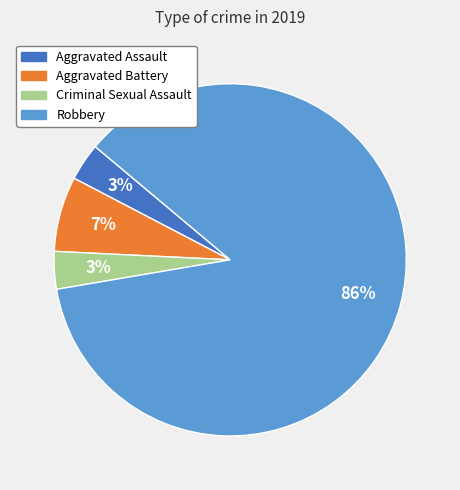

Count the number of slices in the pie.

4